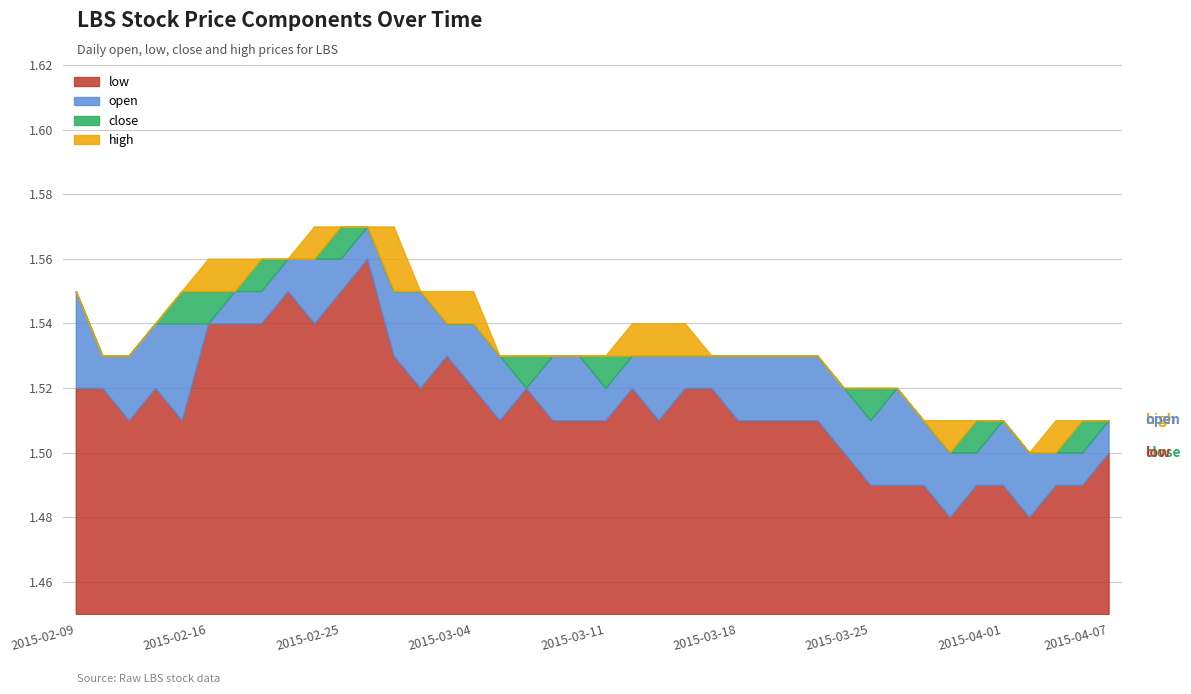

Reading left to right, extract all data points from this chart.

open: 1.6	1.5	1.5	1.5	1.5	1.5	1.6	1.6	1.6	1.6	1.6	1.6	1.6	1.6	1.5	1.5	1.5	1.5	1.5	1.5	1.5	1.5	1.5	1.5	1.5	1.5	1.5	1.5	1.5	1.5	1.5	1.5	1.5	1.5	1.5	1.5	1.5	1.5	1.5	1.5
low: 1.5	1.5	1.5	1.5	1.5	1.5	1.5	1.5	1.6	1.5	1.6	1.6	1.5	1.5	1.5	1.5	1.5	1.5	1.5	1.5	1.5	1.5	1.5	1.5	1.5	1.5	1.5	1.5	1.5	1.5	1.5	1.5	1.5	1.5	1.5	1.5	1.5	1.5	1.5	1.5
close: 1.5	1.5	1.5	1.5	1.6	1.6	1.6	1.6	1.6	1.6	1.6	1.6	1.6	1.5	1.5	1.5	1.5	1.5	1.5	1.5	1.5	1.5	1.5	1.5	1.5	1.5	1.5	1.5	1.5	1.5	1.5	1.5	1.5	1.5	1.5	1.5	1.5	1.5	1.5	1.5
high: 1.6	1.5	1.5	1.5	1.6	1.6	1.6	1.6	1.6	1.6	1.6	1.6	1.6	1.6	1.6	1.6	1.5	1.5	1.5	1.5	1.5	1.5	1.5	1.5	1.5	1.5	1.5	1.5	1.5	1.5	1.5	1.5	1.5	1.5	1.5	1.5	1.5	1.5	1.5	1.5